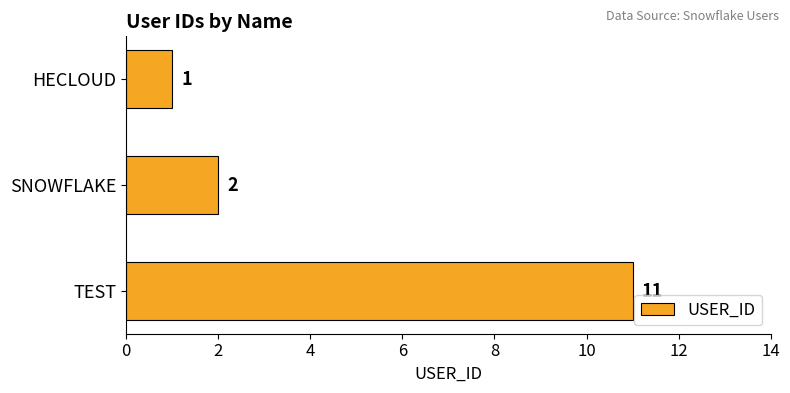

Is it true that the value at TEST is 11?

True